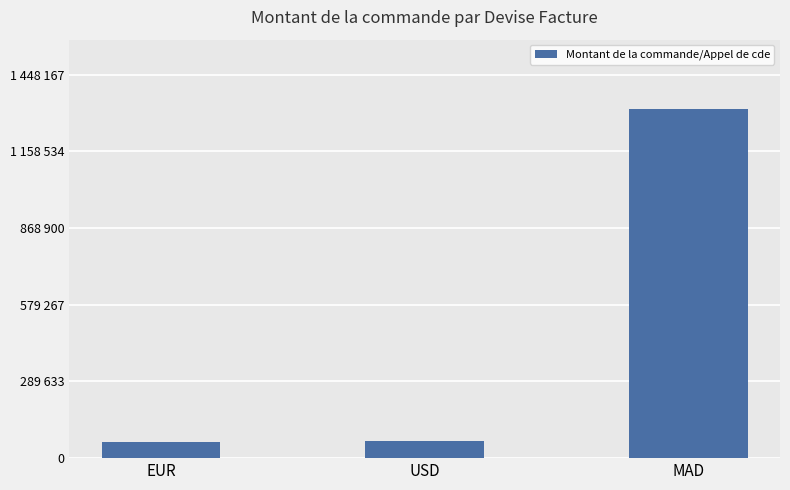

What is the ratio of the value at MAD to the value at EUR?

22.2